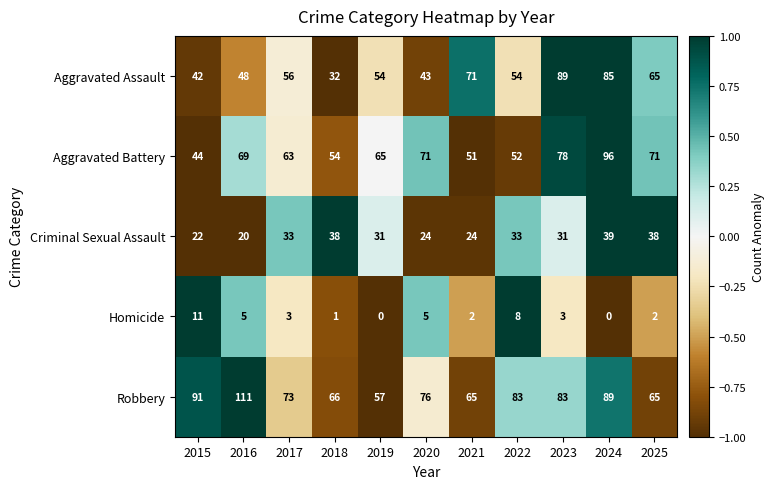

How many categories are shown in the chart?

11